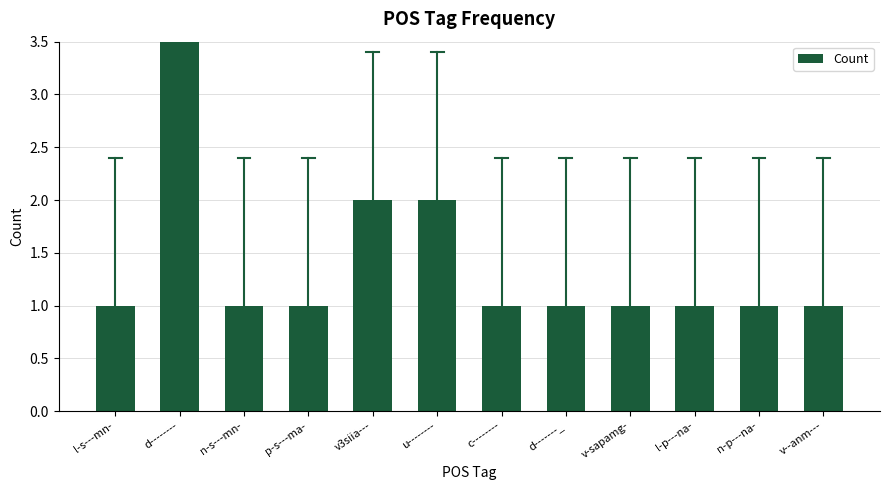

List the labels in order of value, smallest first.

l-s---mn-, n-s---mn-, p-s---ma-, c--------, d-------_, v-sapamg-, l-p---na-, n-p---na-, v--anm---, v3siia---, u--------, d--------